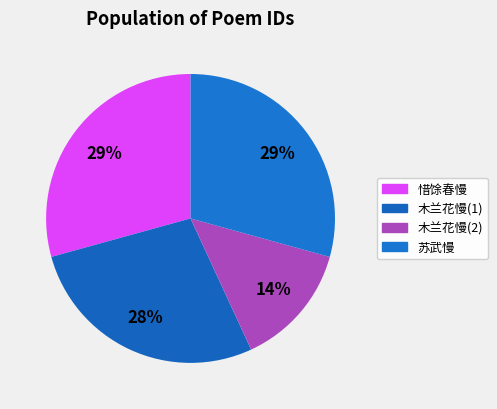

What is the largest slice in the pie chart?

惜馀春慢  梁园春同侯仲衡叔岱徐恭士田梁紫弟子万看牡丹作